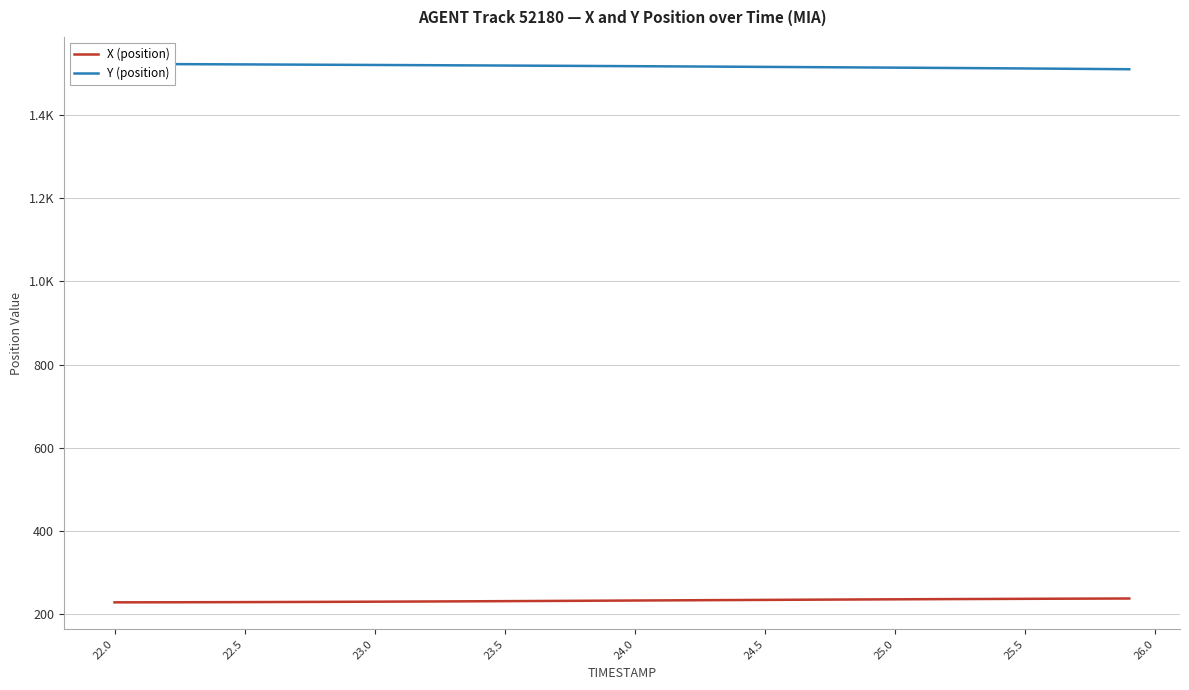

Reading left to right, extract all data points from this chart.

X (position): 228.6	228.7	228.8	228.9	229.0	229.2	229.4	229.5	229.7	230.0	230.2	230.4	230.7	230.9	231.2	231.5	231.8	232.1	232.4	232.7	233.0	233.3	233.6	233.9	234.2	234.5	234.8	235.1	235.4	235.6	235.9	236.1	236.4	236.6	236.9	237.1	237.3	237.5	237.7	237.9
Y (position): 1522.5	1522.2	1522.0	1521.7	1521.5	1521.2	1520.9	1520.7	1520.4	1520.1	1519.9	1519.6	1519.3	1519.0	1518.8	1518.5	1518.2	1517.9	1517.6	1517.2	1516.9	1516.6	1516.2	1515.9	1515.6	1515.2	1514.9	1514.5	1514.2	1513.8	1513.4	1513.0	1512.7	1512.3	1511.9	1511.4	1511.0	1510.5	1510.1	1509.6